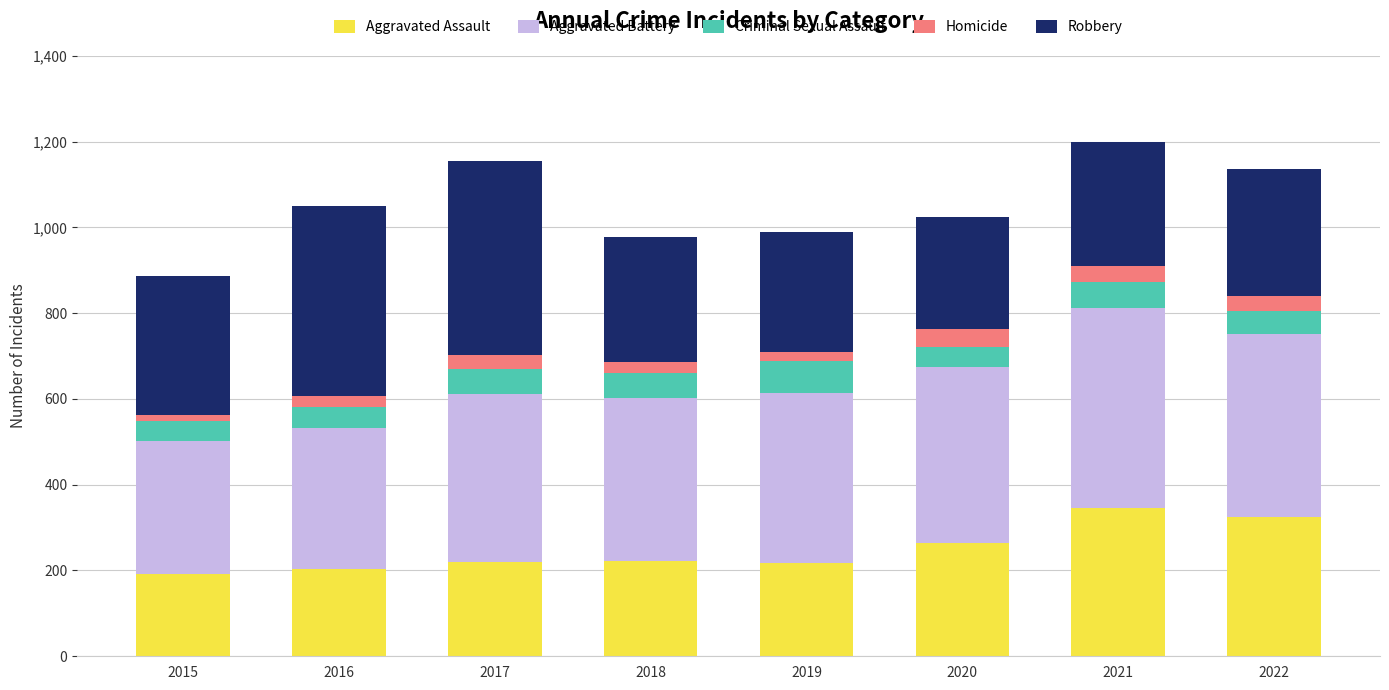

What is the total value across all series at 2017?

1154